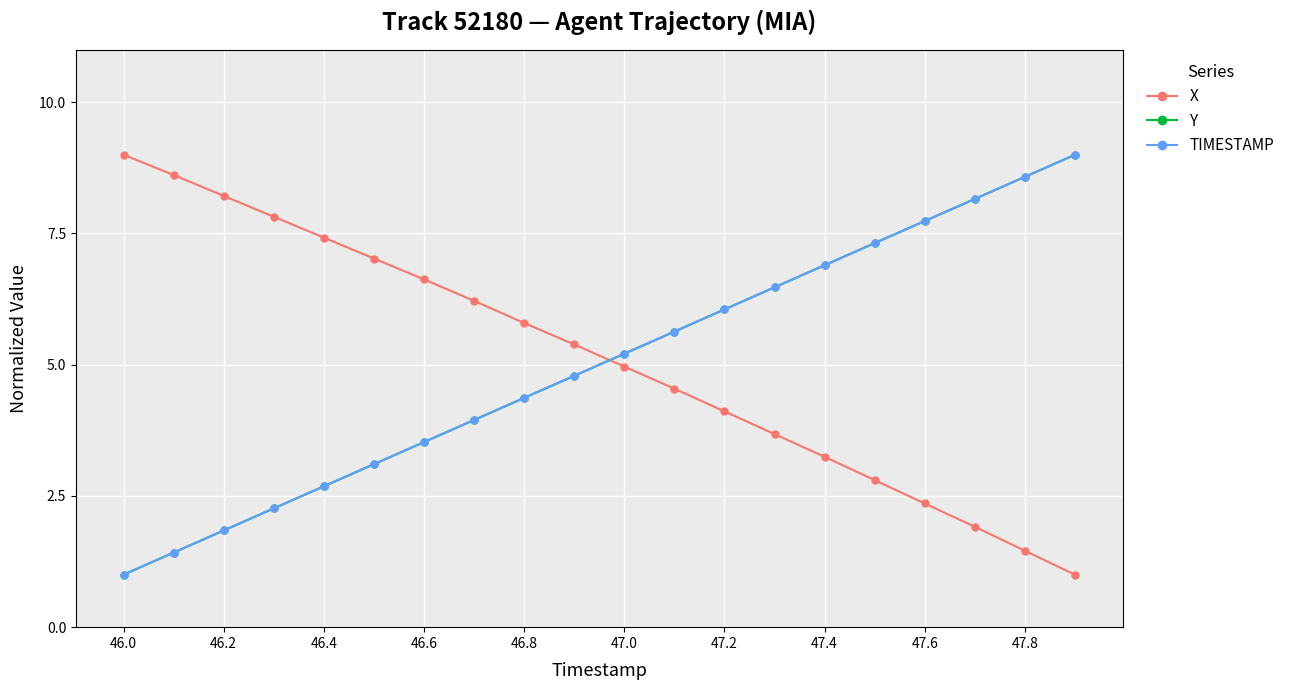

How many times do X and TIMESTAMP cross each other?

1